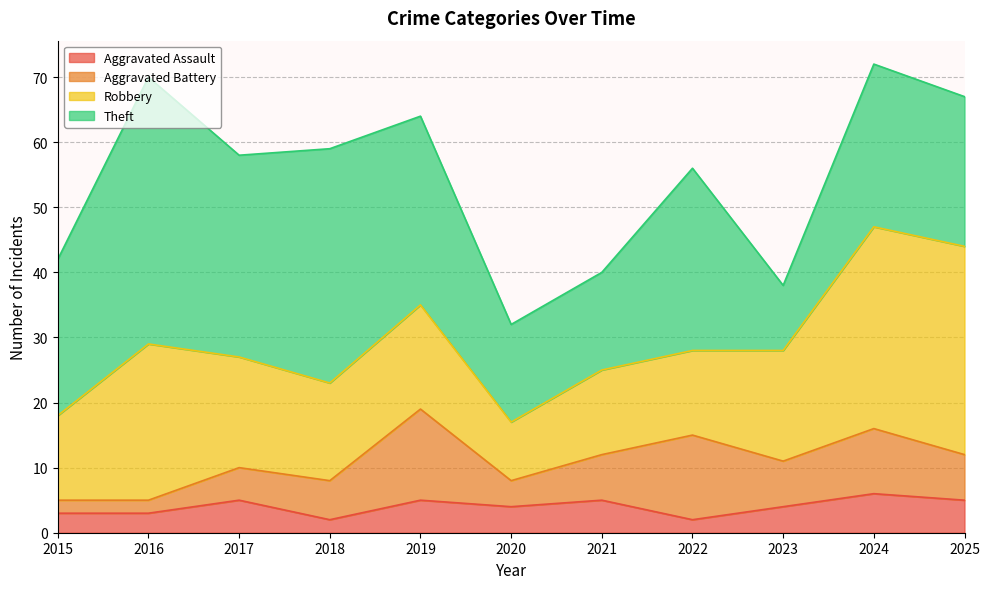

What is the difference between the maximum and minimum values in the Theft series?

31